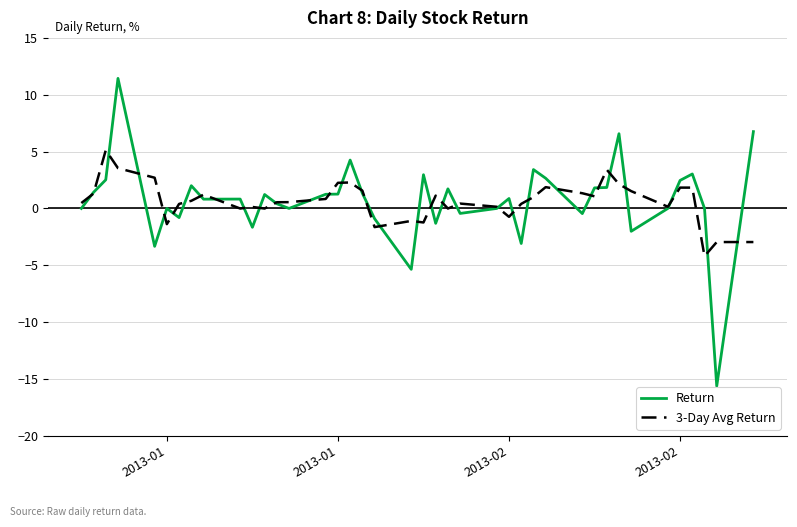

How many lines are shown in the chart?

2